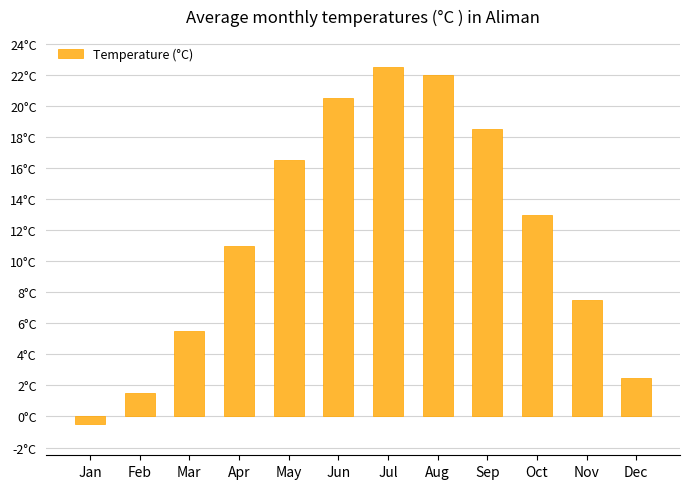

Does the chart contain any negative values?

Yes